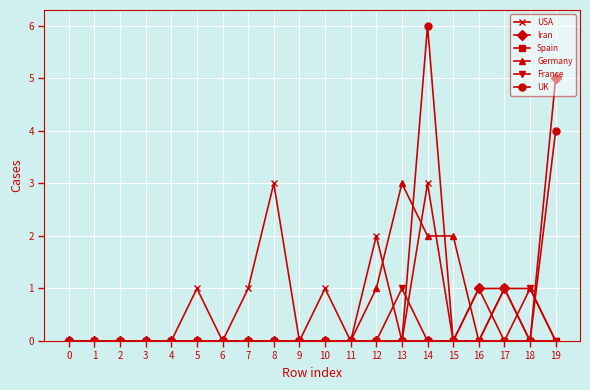

What is the greatest value displayed?

6